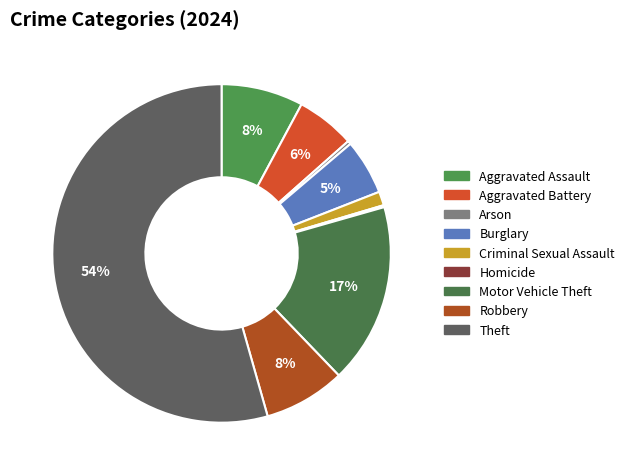

True or false: Aggravated Battery accounts for 17% of the total.

False